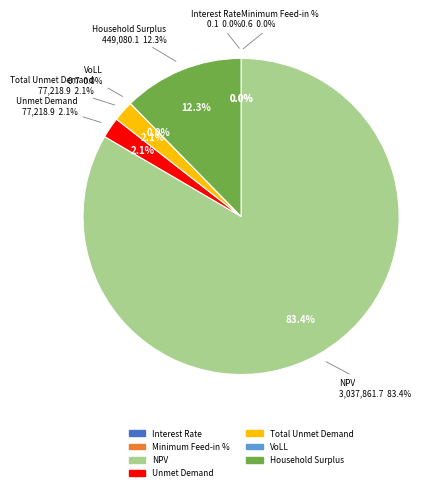

Is there a majority slice in this chart?

Yes